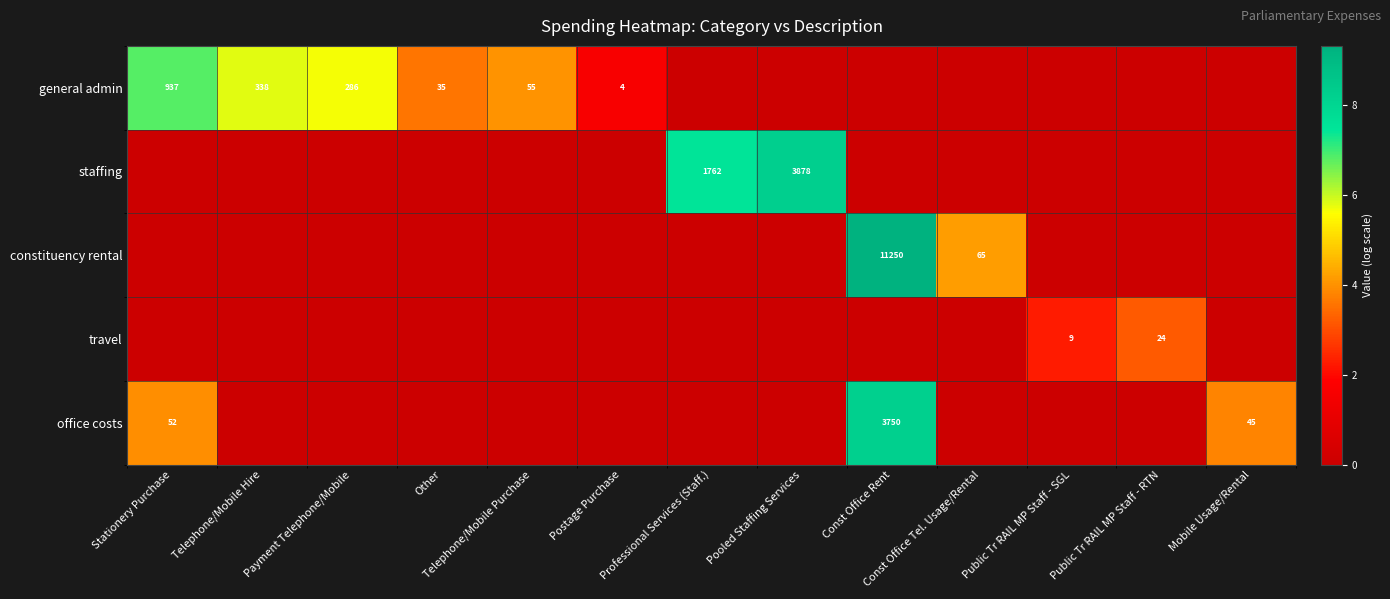

What is the total value across all series at Stationery Purchase?

10.8